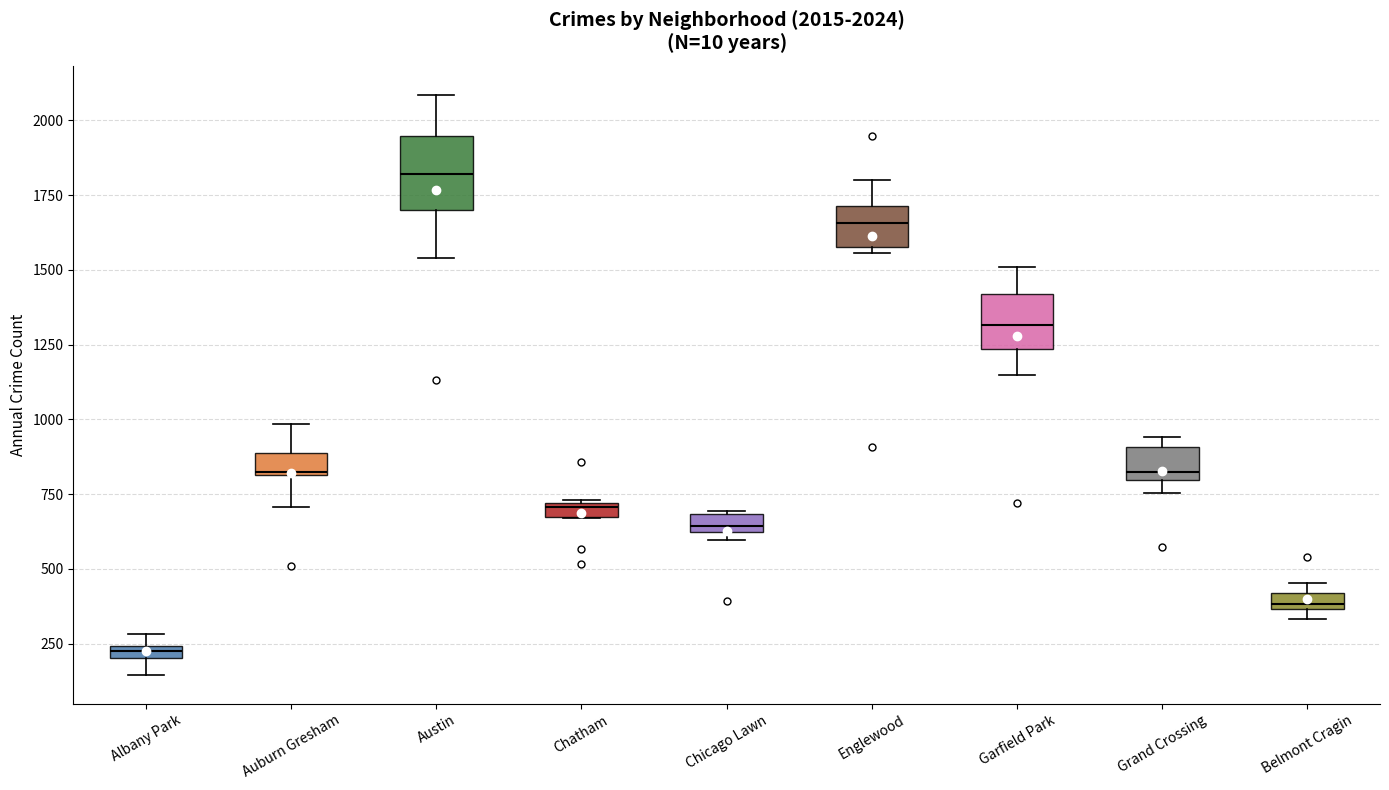

Which box is the tallest, from its lower edge to its upper edge?

Austin